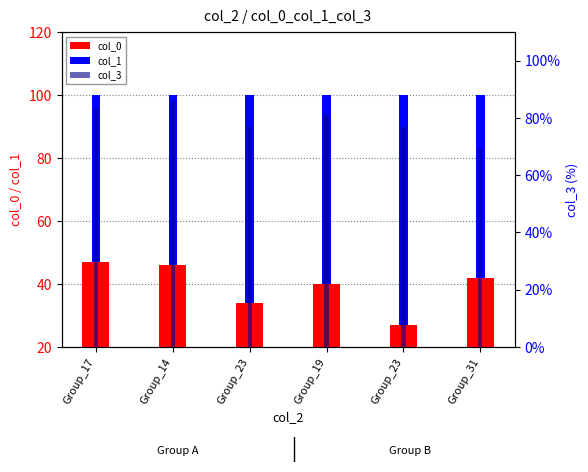

What is the difference between the maximum and minimum values in the col_3 series?

17